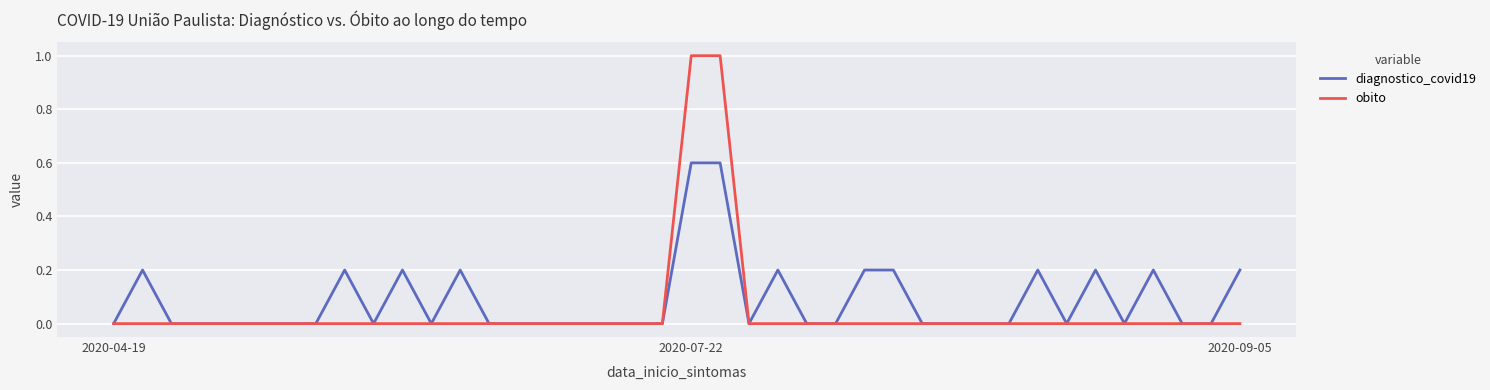

List the series in order of their peak value, lowest first.

diagnostico_covid19, obito